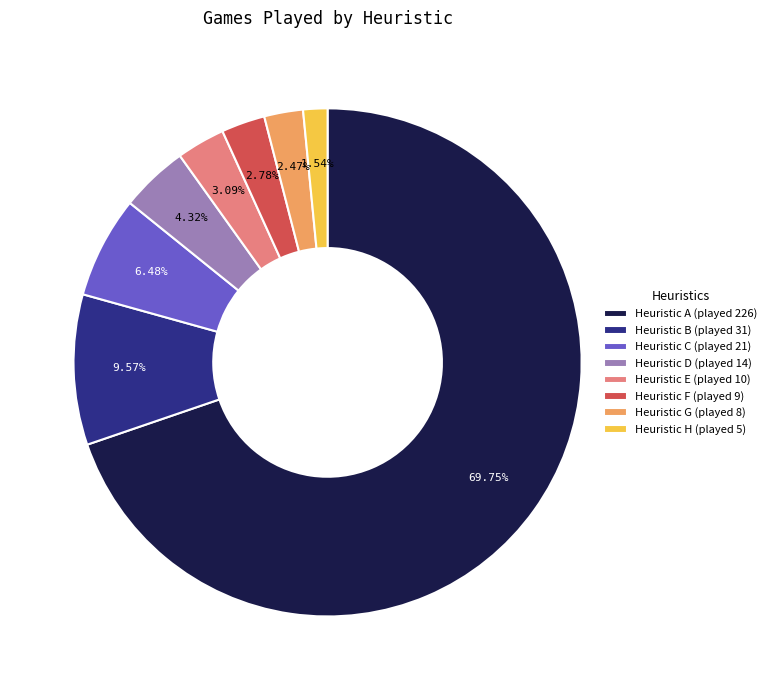

Does Heuristic F (played 9) account for over 50% of the chart?

No